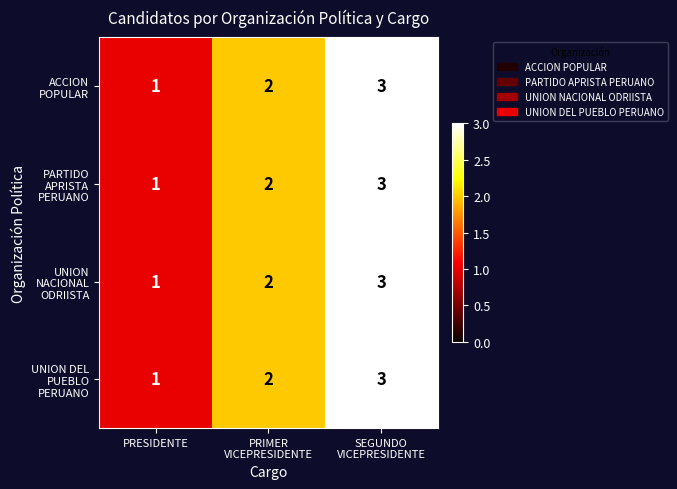

Count the number of categories in the chart.

3